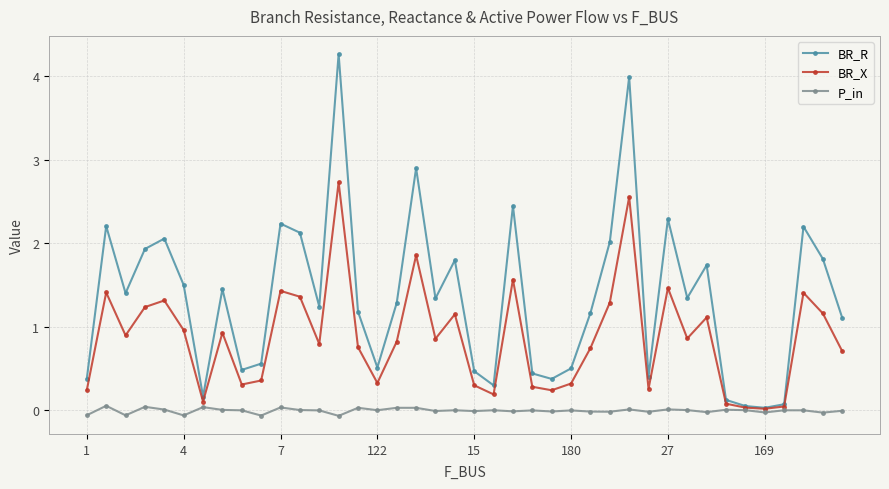

List the series in order of their overall mean, lowest first.

P_in, BR_X, BR_R